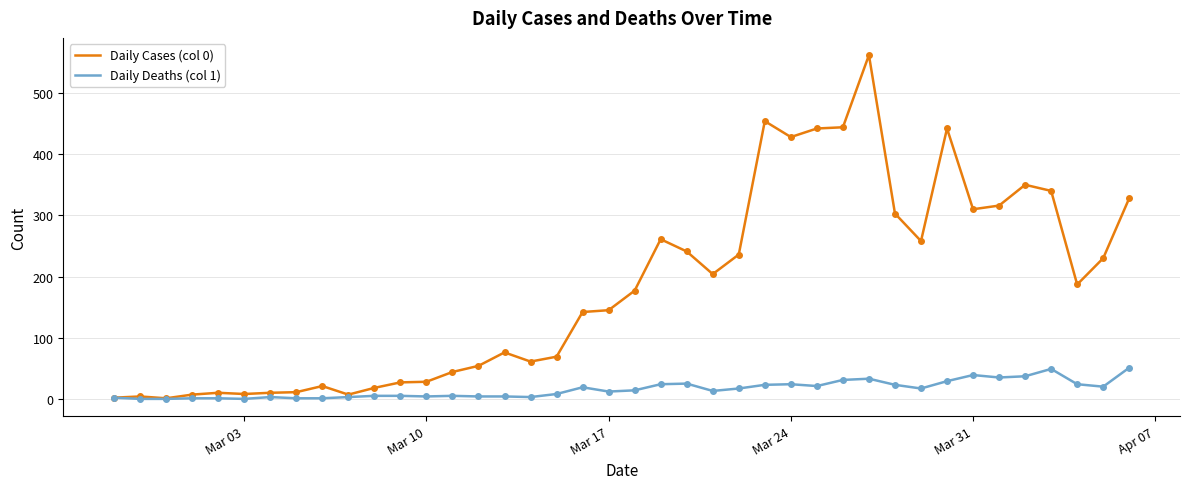

True or false: Daily Deaths (col 1) has more than 1 interior local peaks.

True